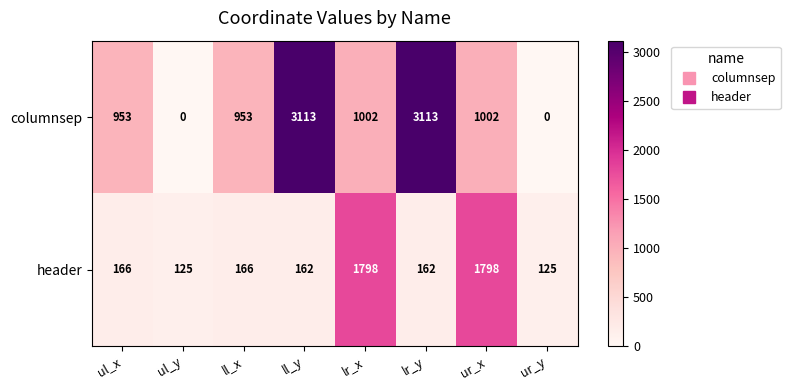

What is the difference between the maximum and minimum values in the columnsep series?

3113